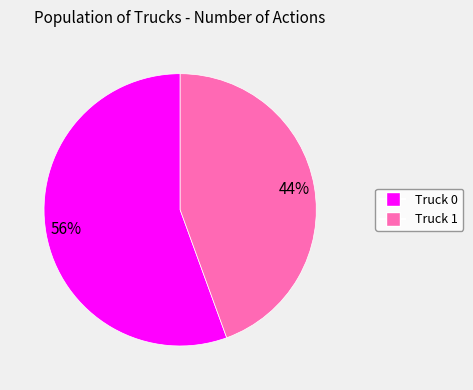

Count the number of slices in the pie.

2